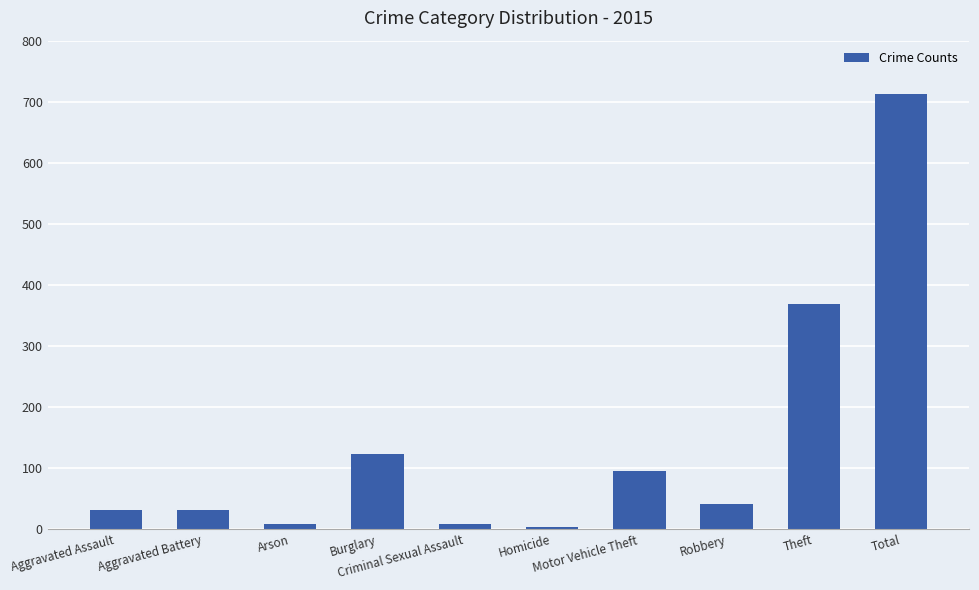

What is the average value?

143